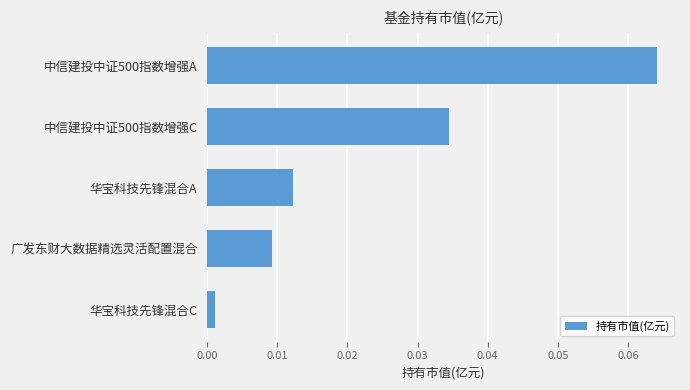

Between 华宝科技先锋混合A and 华宝科技先锋混合C, which is larger?

华宝科技先锋混合A